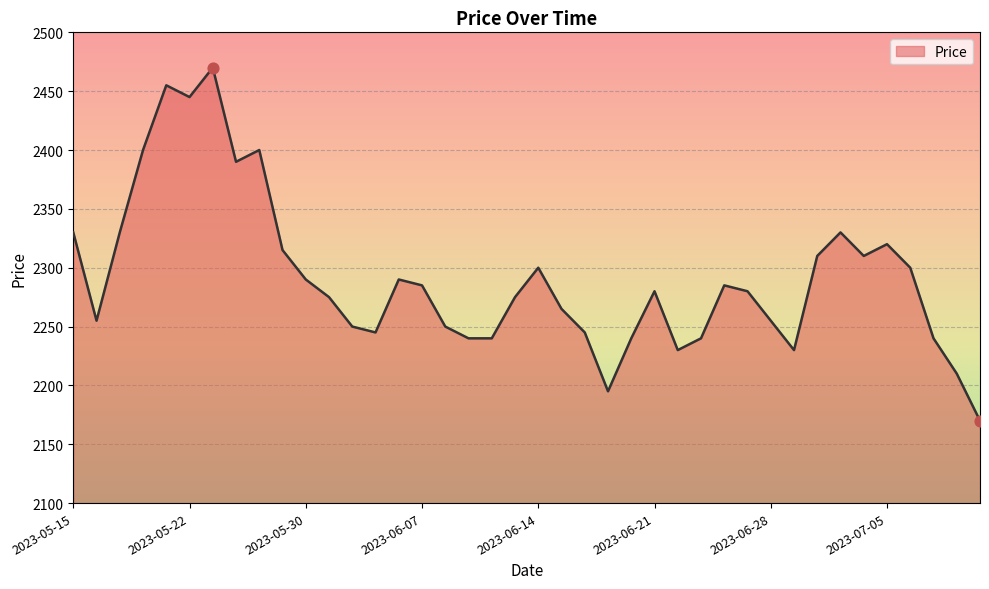

What is the difference between the maximum and minimum values?

300